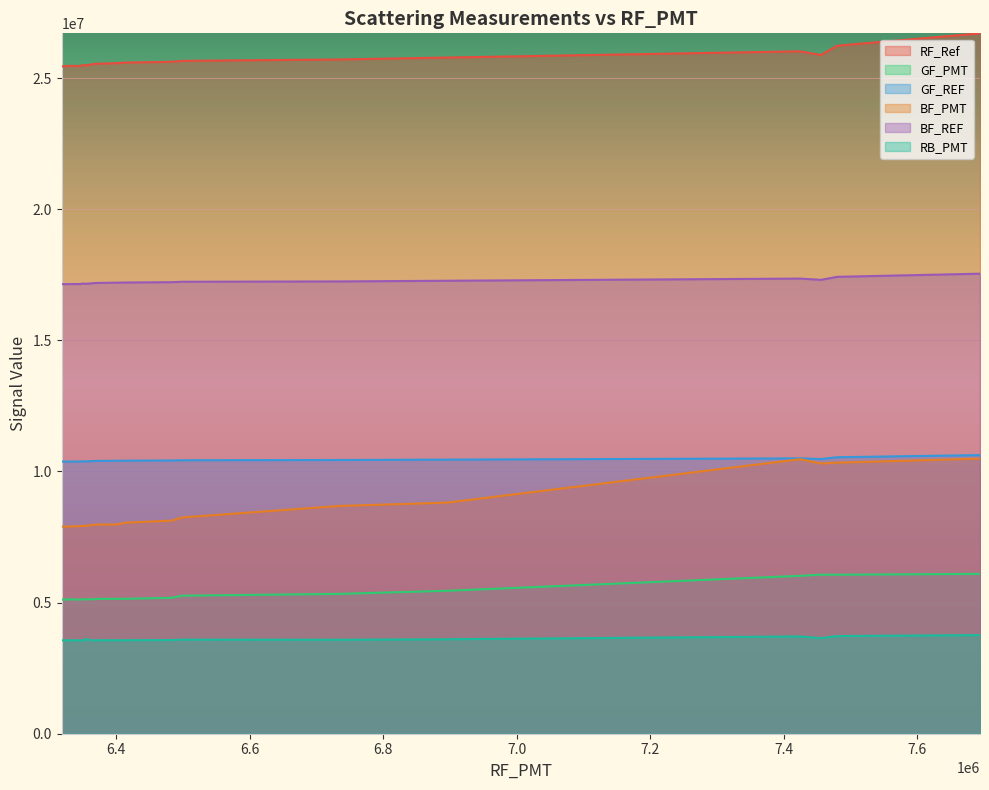

In BF_REF, how many points are higher than both neighbors (excluding endpoints)?

3